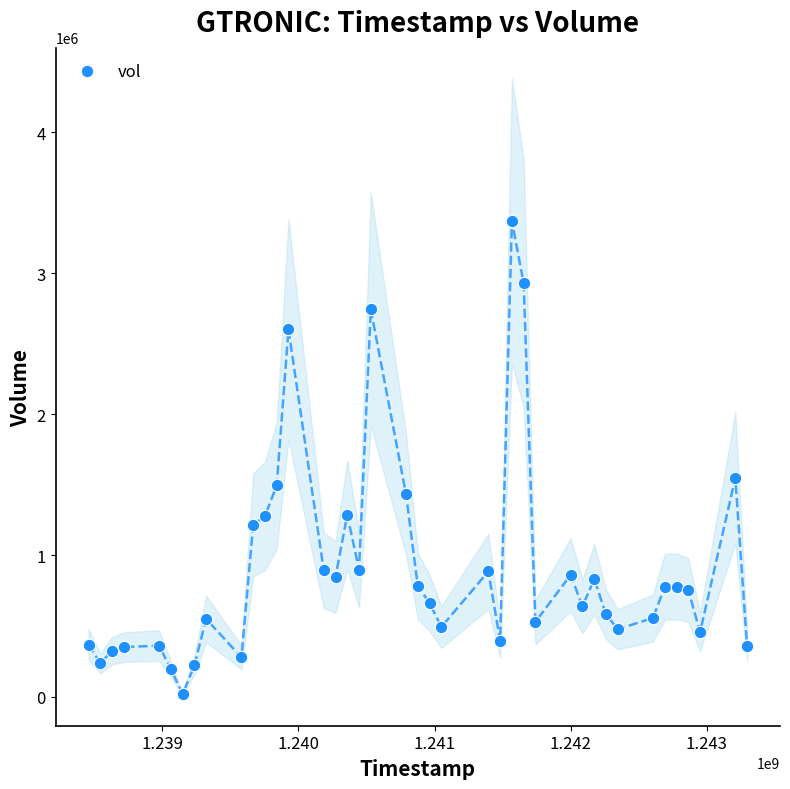

What Y value in the scatter plot is closest to 1693299?

1549100